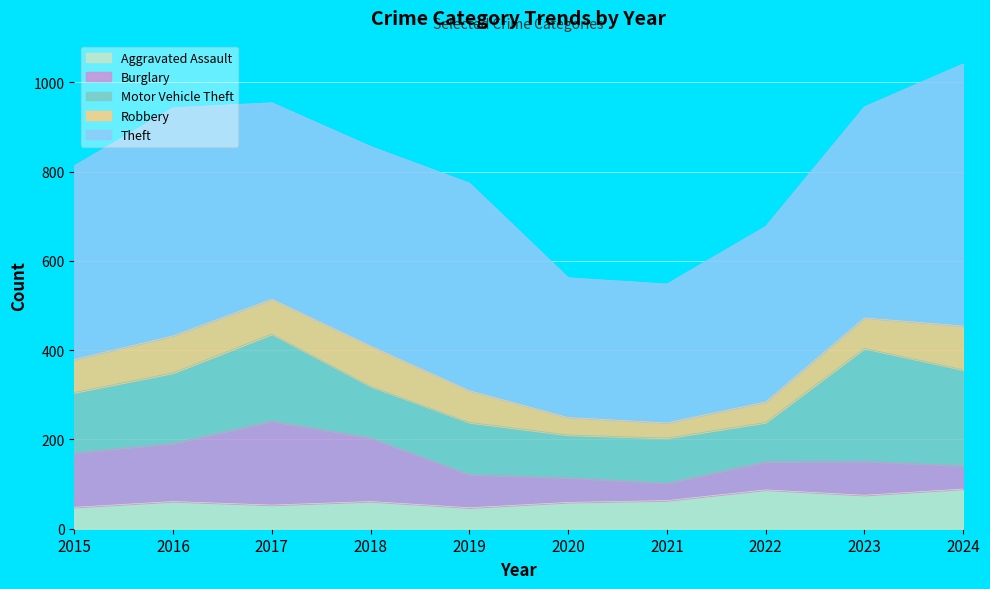

Which series ends up on top after the final intersection of Aggravated Assault and Robbery?

Robbery